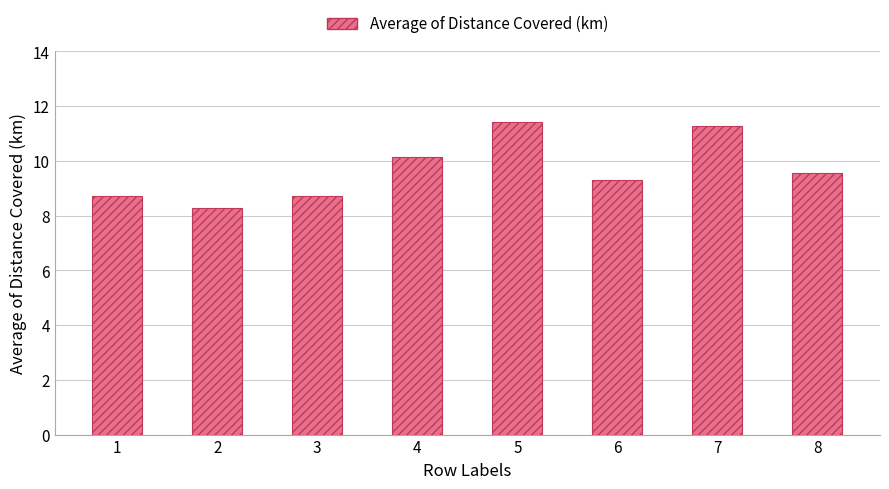

What is the difference between the second highest and second lowest values?

2.6